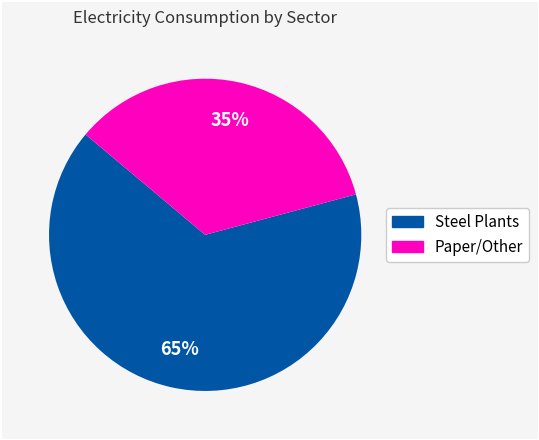

Is there a majority slice in this chart?

Yes